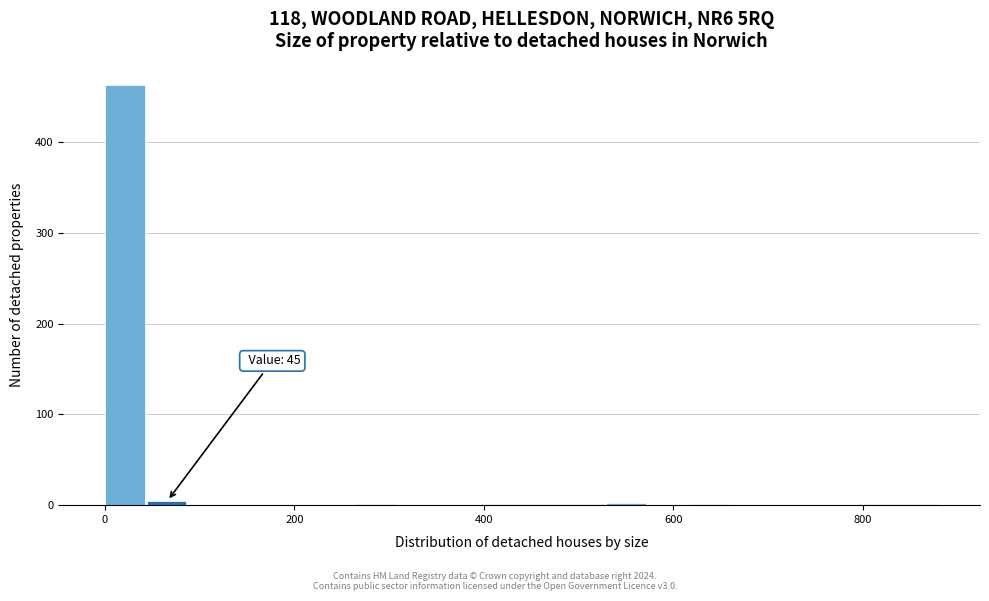

Around what value on the x-axis is the tallest bar? Give the approximate position of its centre, as read against the axis.

20